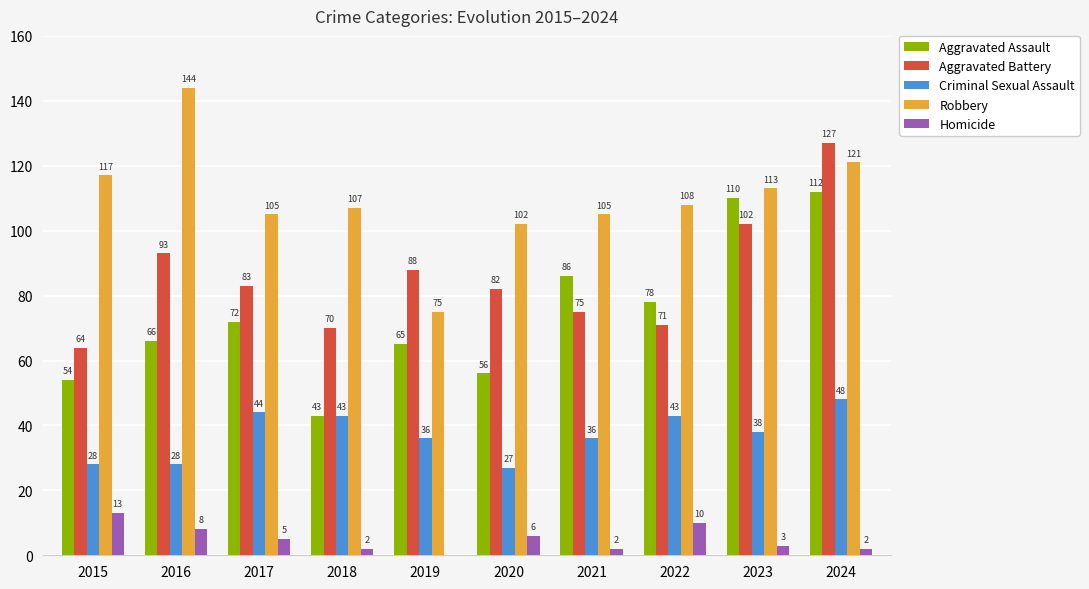

Between 2017 and 2023, which series saw the biggest shift?

Aggravated Assault